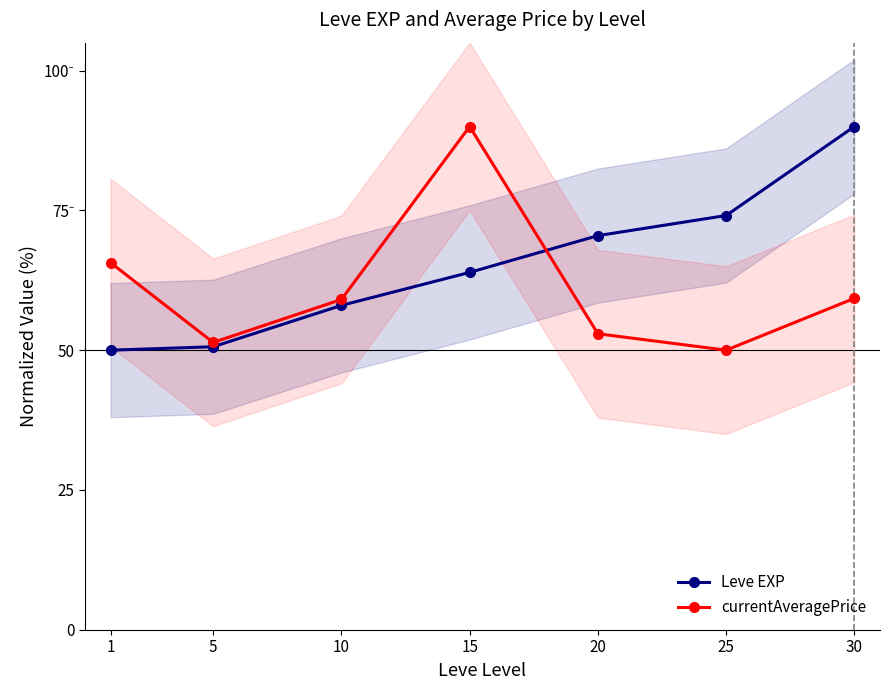

What is the value of the Leve EXP point at the 7th from the left?

90.0